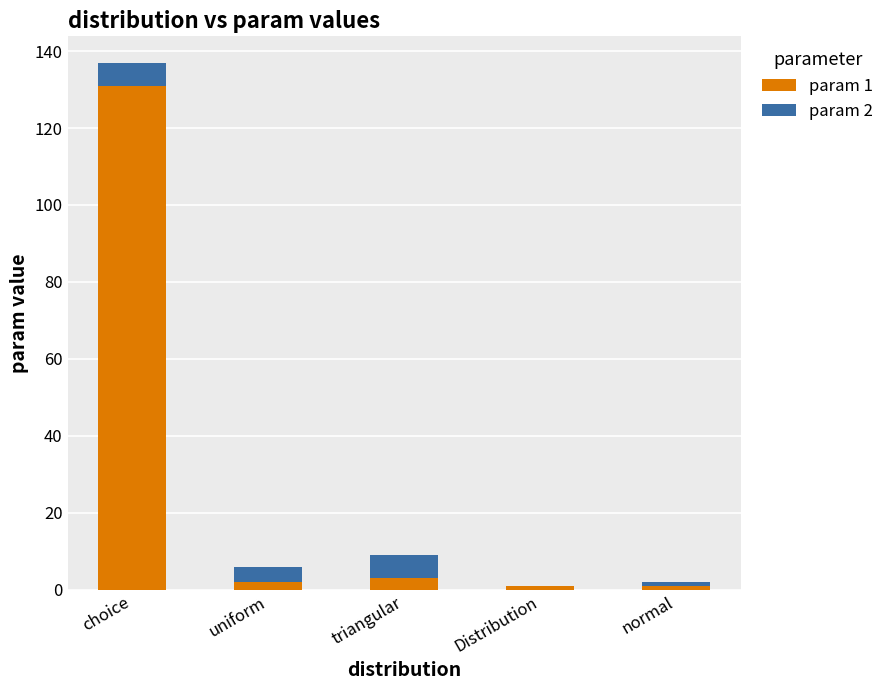

Which category has the highest value in the param 1 series?

choice